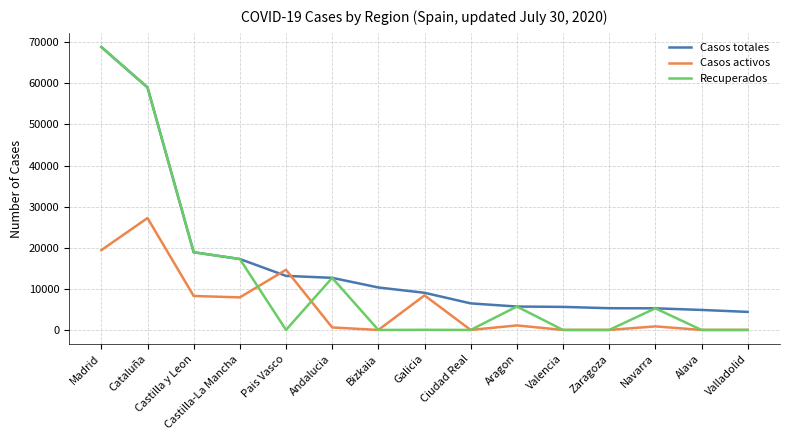

Rank the series by their average value, from highest to lowest.

Casos totales, Recuperados, Casos activos